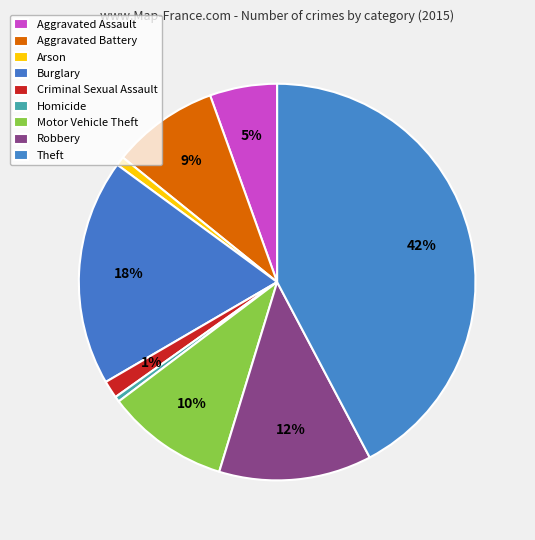

Is Arson the majority of the pie?

No